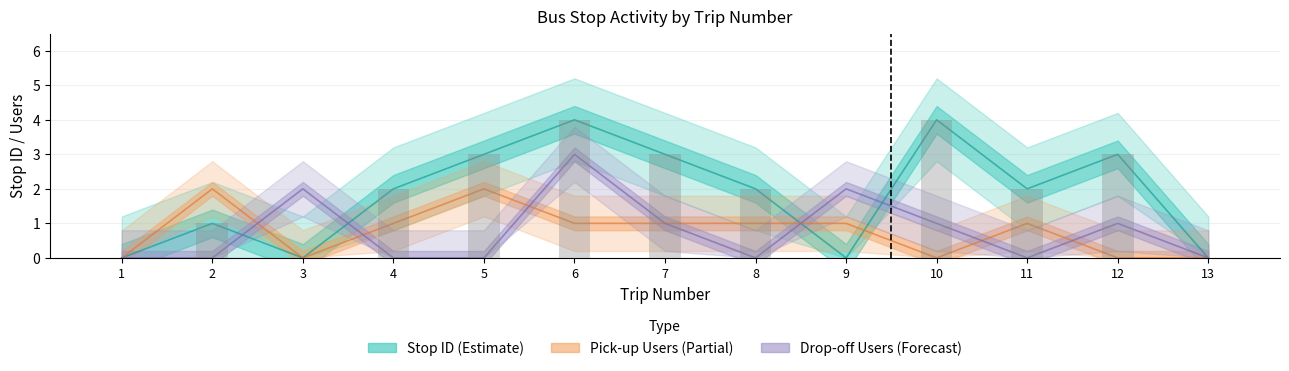

The value of stop_id at 7 is 1. True or false?

False